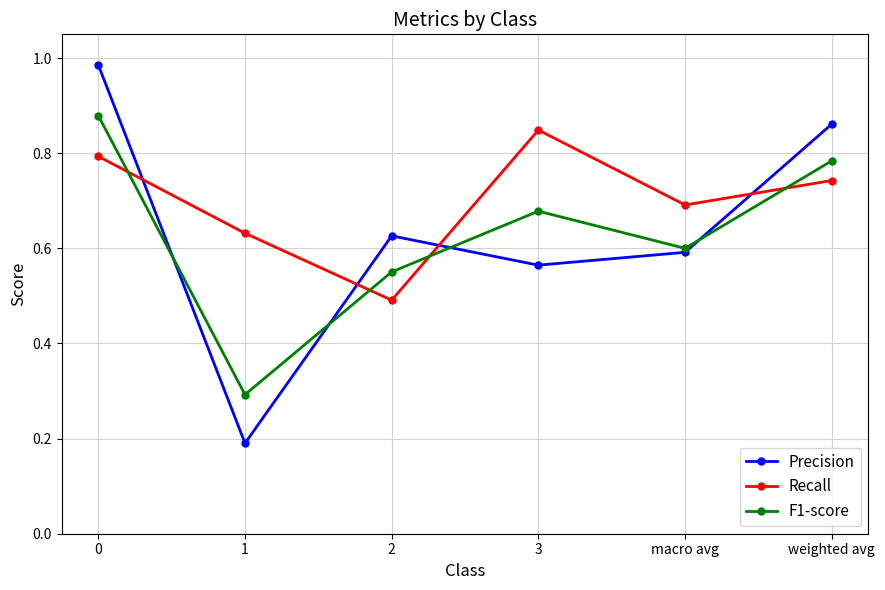

Which series has the widest spread of values?

Precision